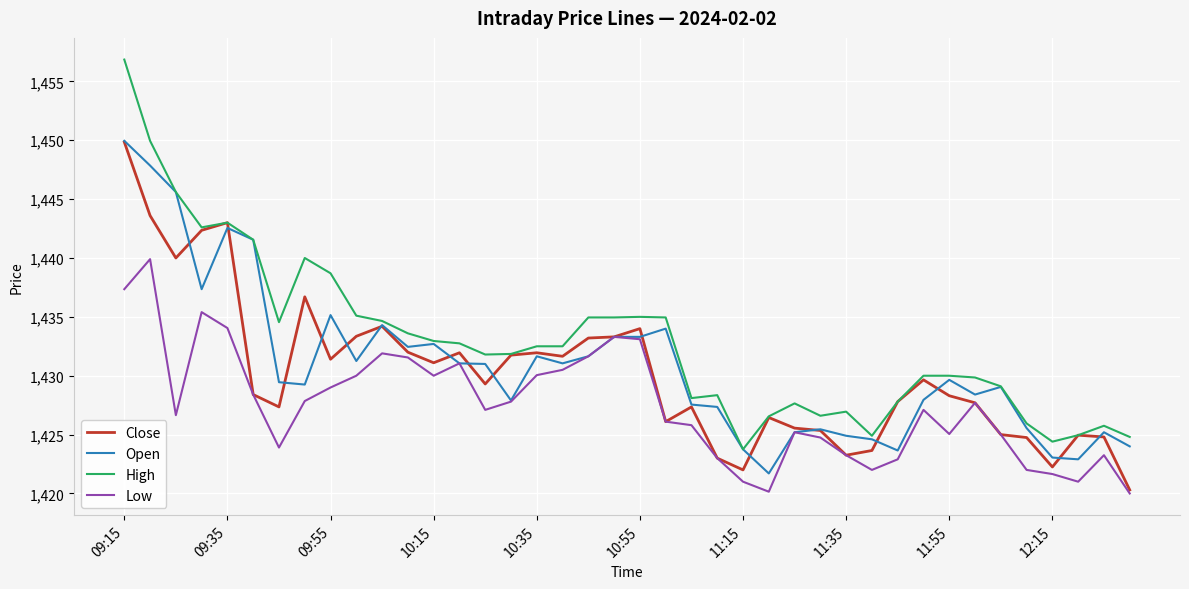

Which series has the widest spread of values?

High